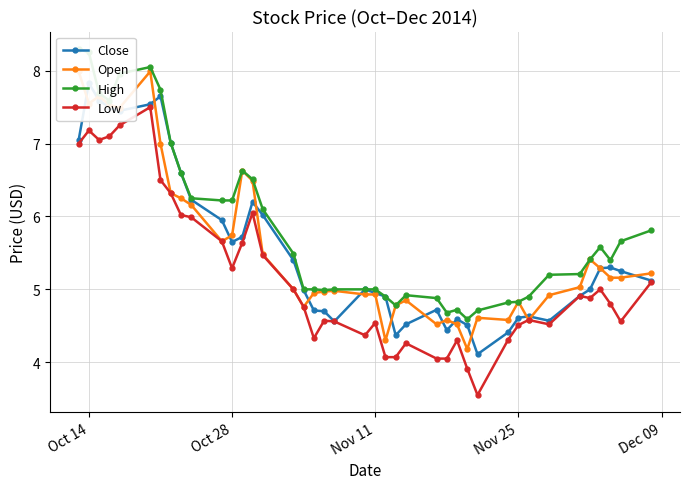

How many distinct data groups are displayed?

4